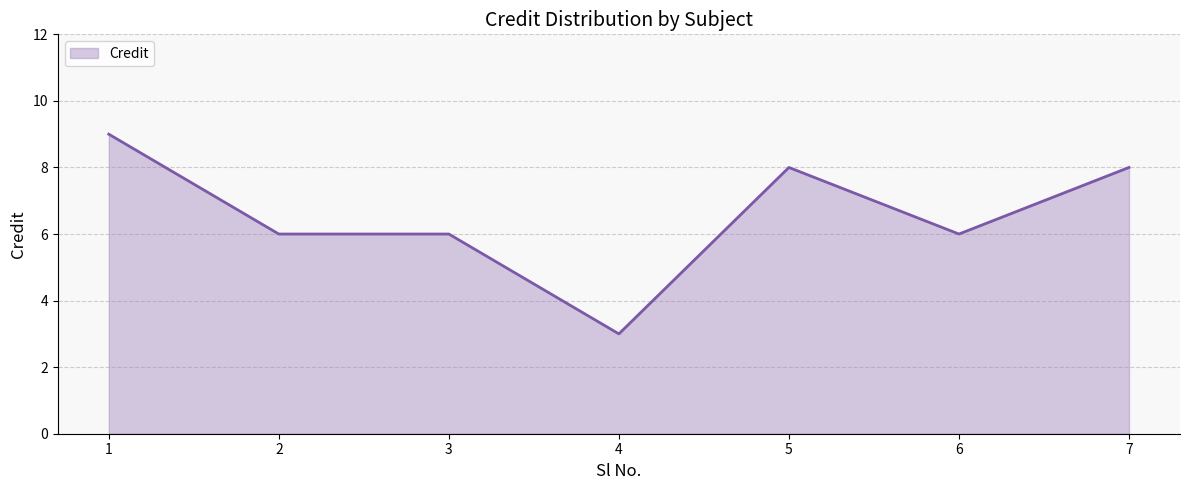

What is the approximate value at 6?

6